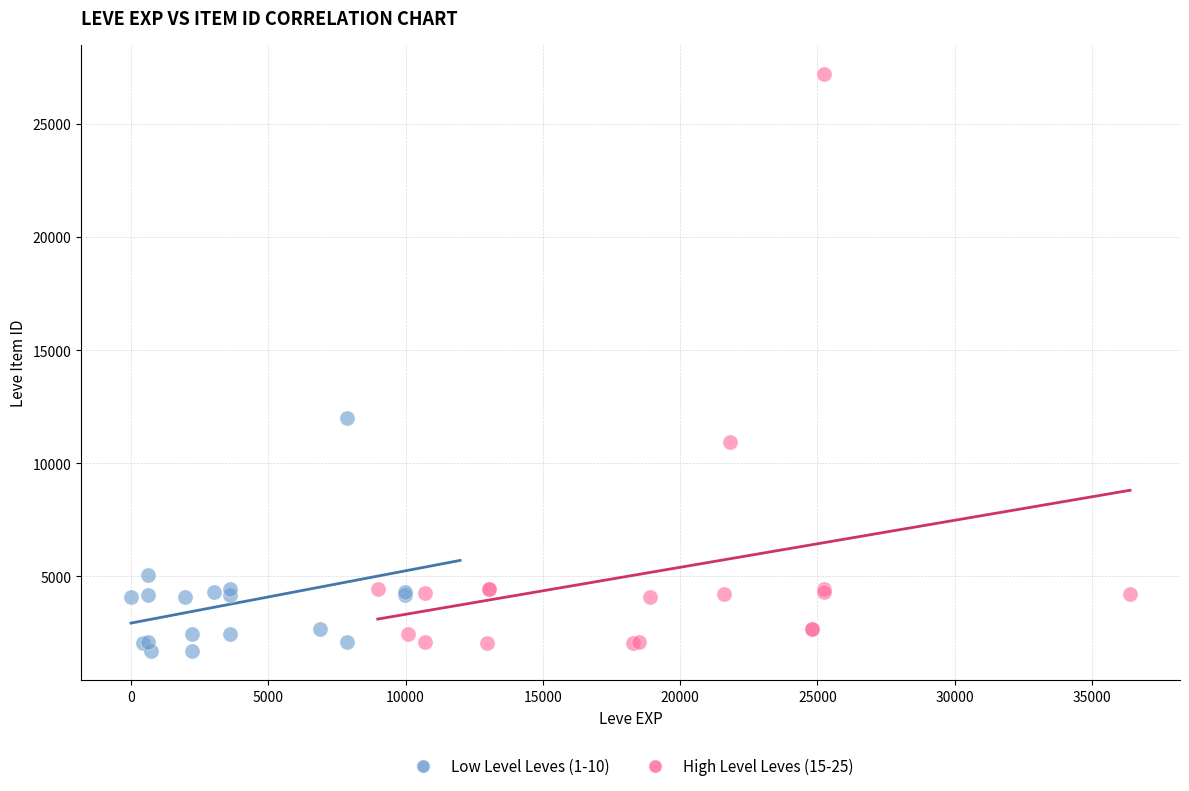

Which series reaches the minimum Y coordinate?

Low Level Leves (1-10)